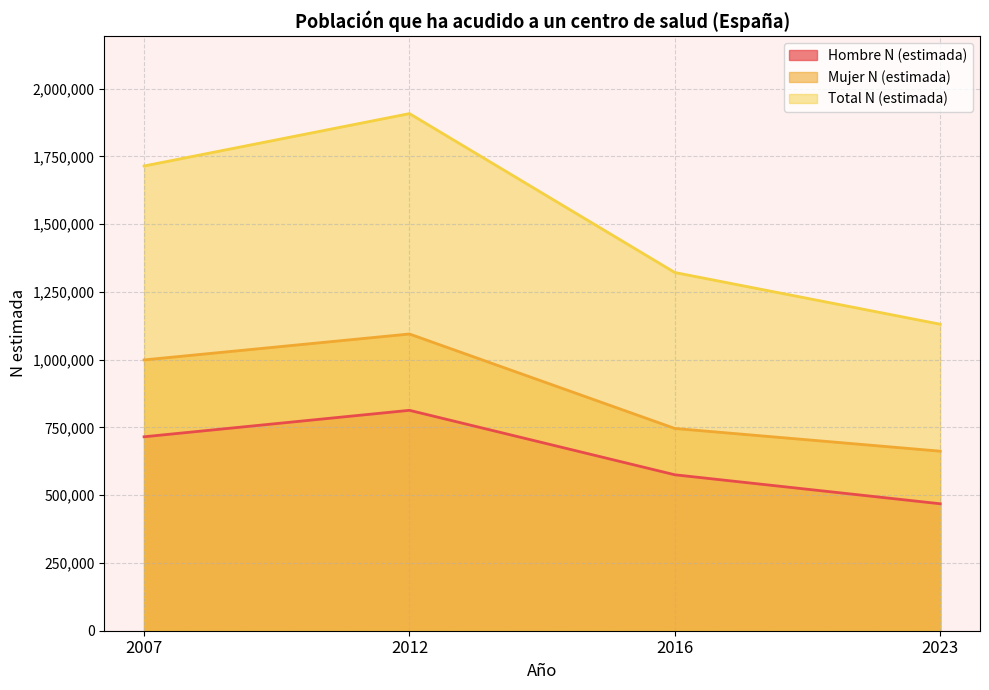

How many lines are shown in the chart?

3